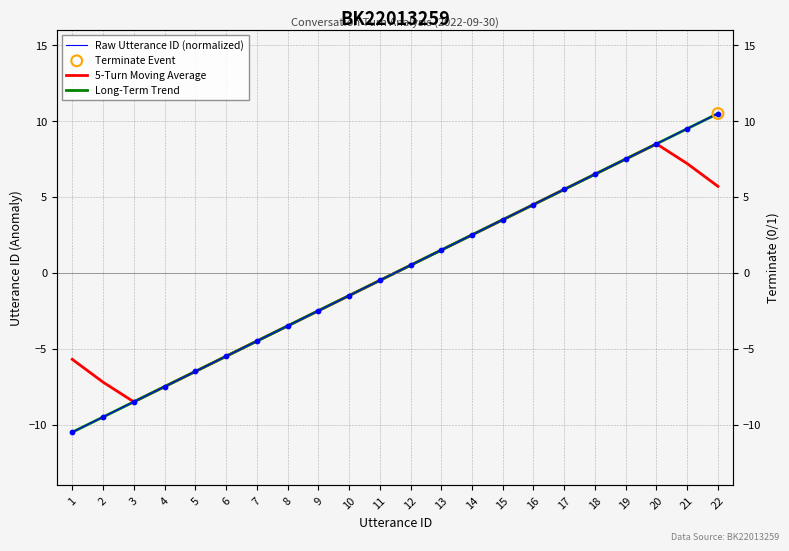

Which series reaches the maximum Y coordinate?

Long-Term Trend